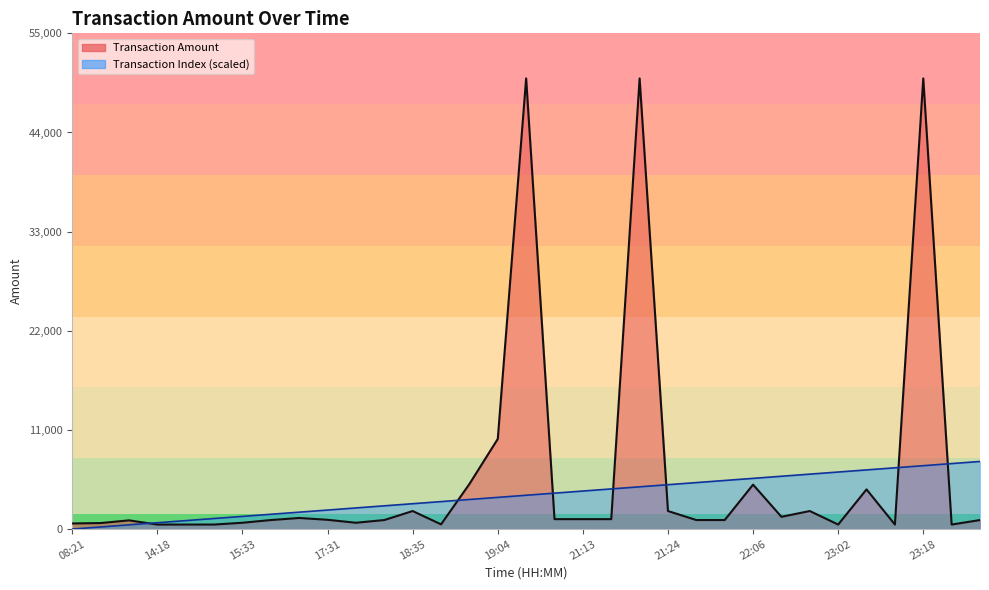

Reading left to right, what are all the values shown in this chart?

Transaction Amount: 621.0	666.0	966.0	500.0	500.0	500.5	700.0	1000.0	1229.0	1027.0	700.0	1000.0	2000.0	522.0	5000.0	10000.0	50000.0	1100.0	1100.0	1100.0	50000.0	2000.0	1000.0	1000.0	4930.0	1360.0	2000.0	499.0	4400.0	500.0	50000.0	500.0	1000.0
Transaction Index: 0.0	234.4	468.8	703.1	937.5	1171.9	1406.2	1640.6	1875.0	2109.4	2343.8	2578.1	2812.5	3046.9	3281.2	3515.6	3750.0	3984.4	4218.8	4453.1	4687.5	4921.9	5156.2	5390.6	5625.0	5859.4	6093.8	6328.1	6562.5	6796.9	7031.2	7265.6	7500.0